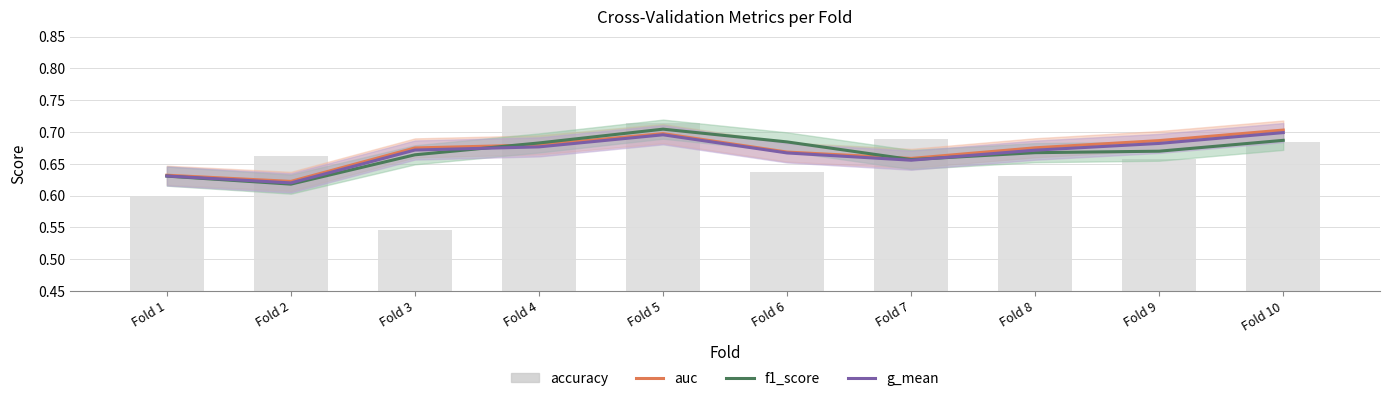

Count the number of data series in this chart.

4